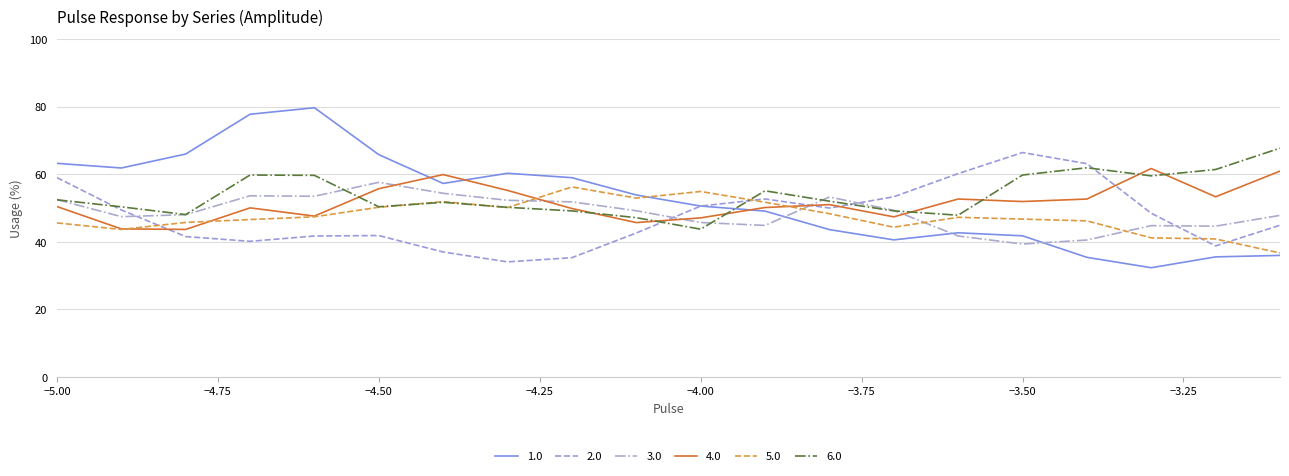

True or false: 2.0 and 4.0 intersect in this chart.

True